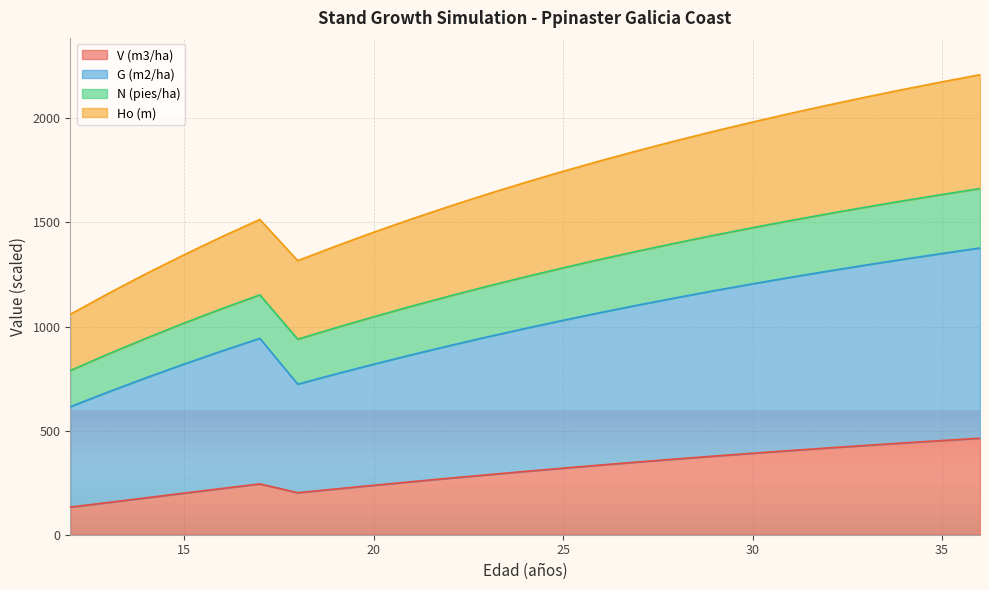

What is the minimum value for V (m3/ha)?

132.8